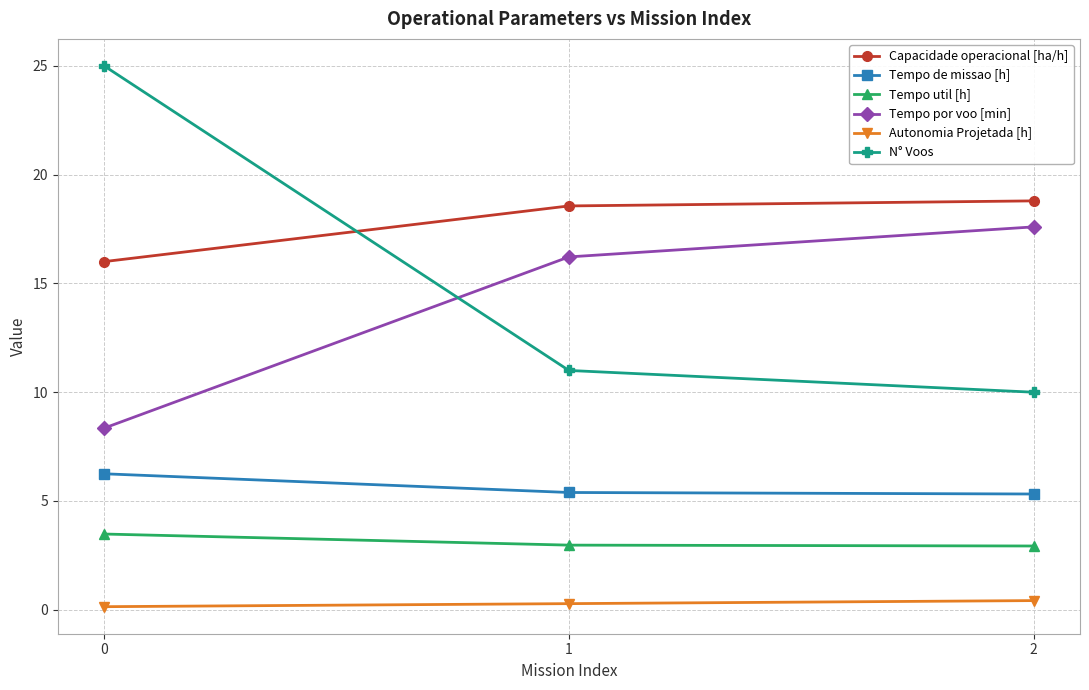

What is the value of the Tempo util [h] point at the 3rd from the left?

2.9